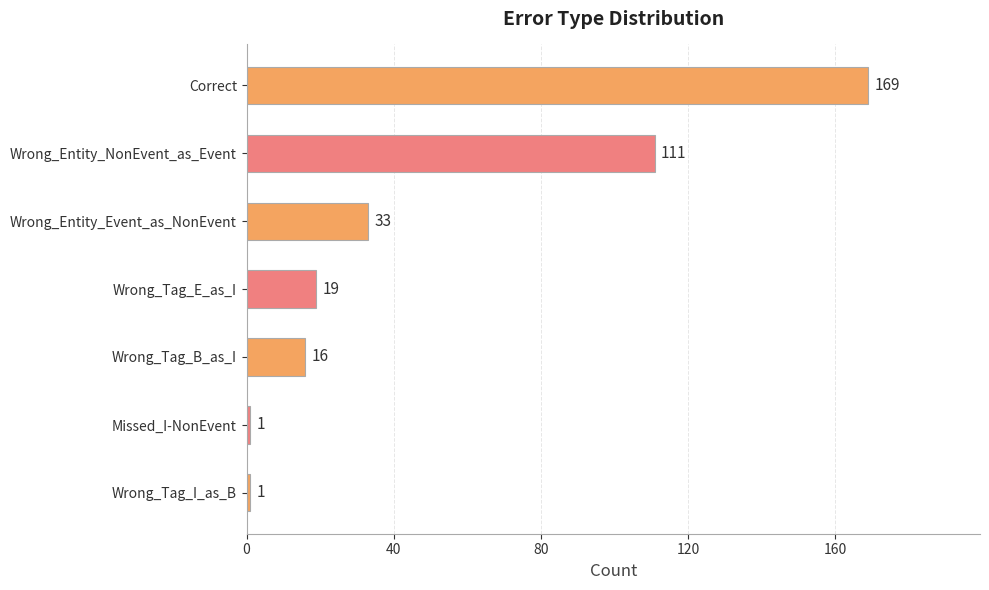

At which label is the value closest to 85?

Wrong_Entity_NonEvent_as_Event